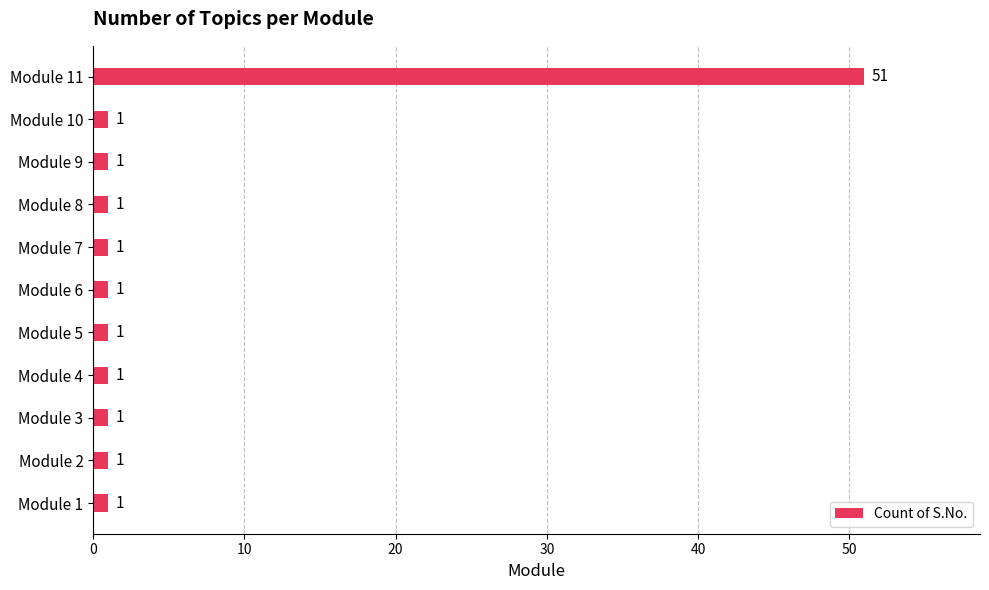

Is it true that the value at Module 11 is 89?

False